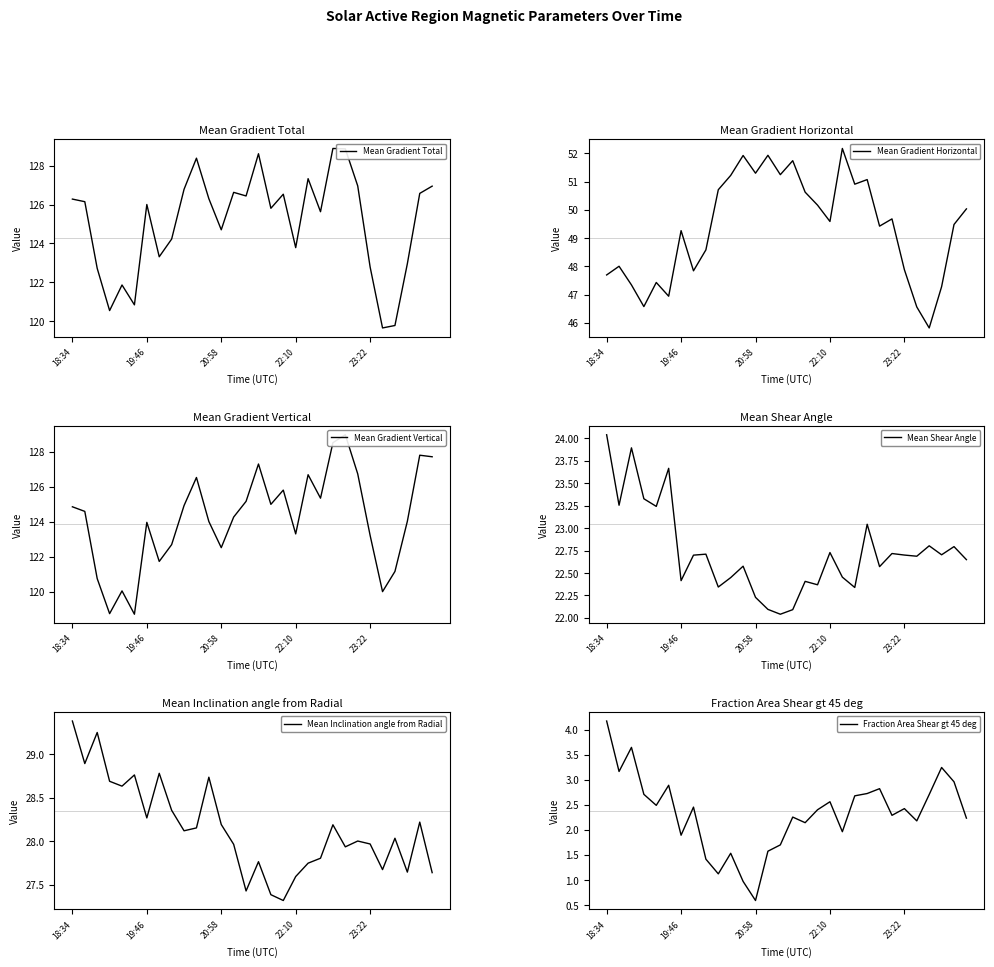

What is the value of the Mean Gradient Vertical point at the 21st from the left?

125.4